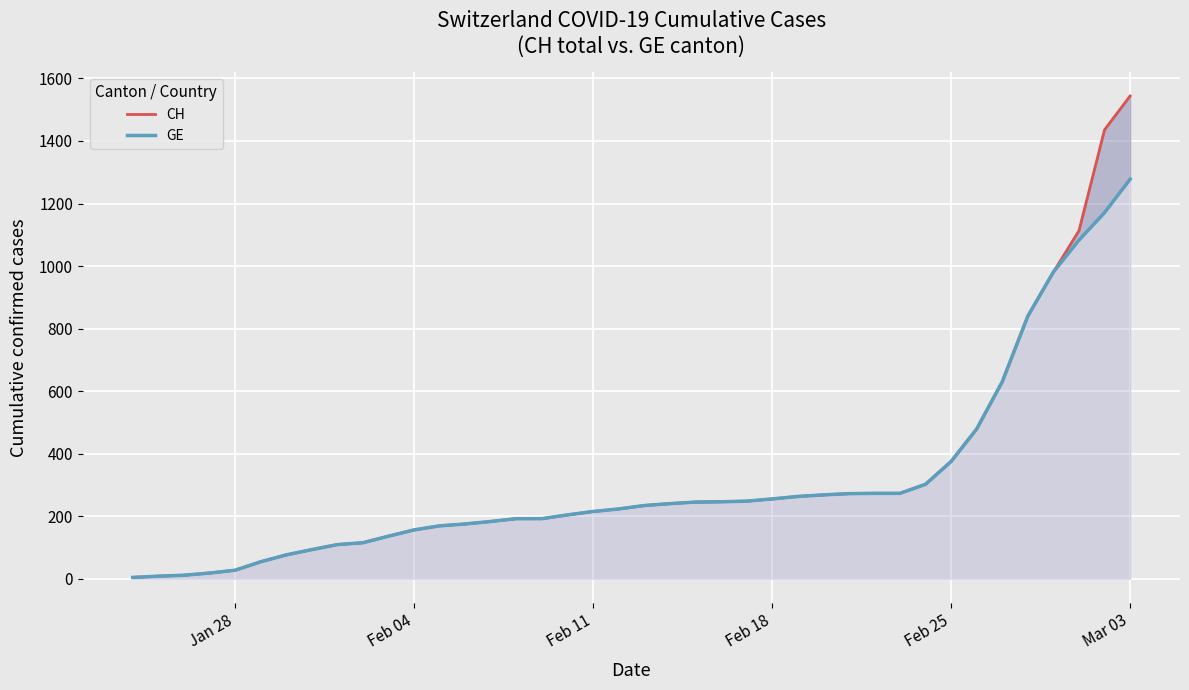

What is the value of the CH point at the 18th from the left?

204